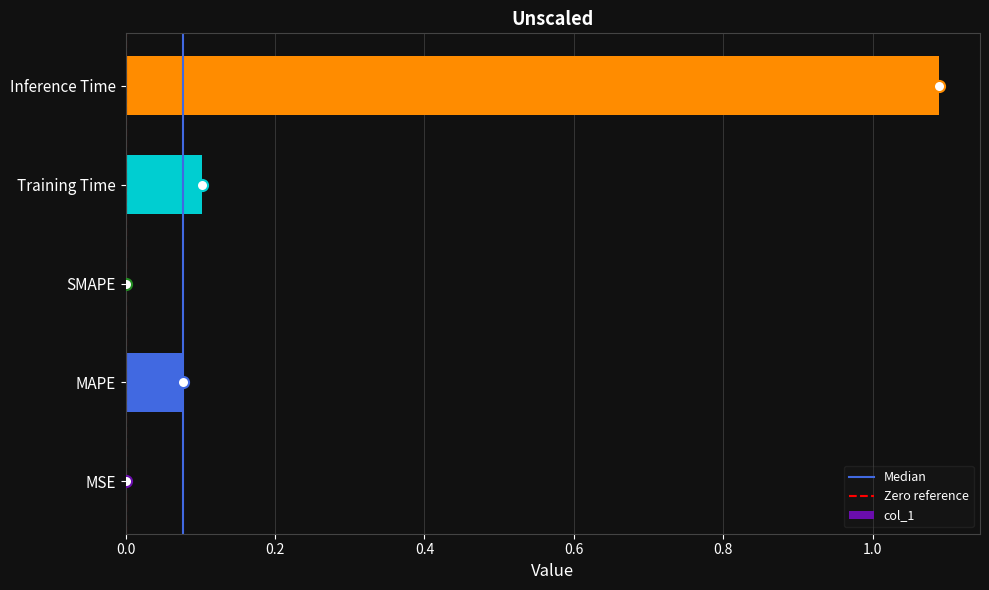

What is the sum of the values at Inference Time and Training Time?

1.2